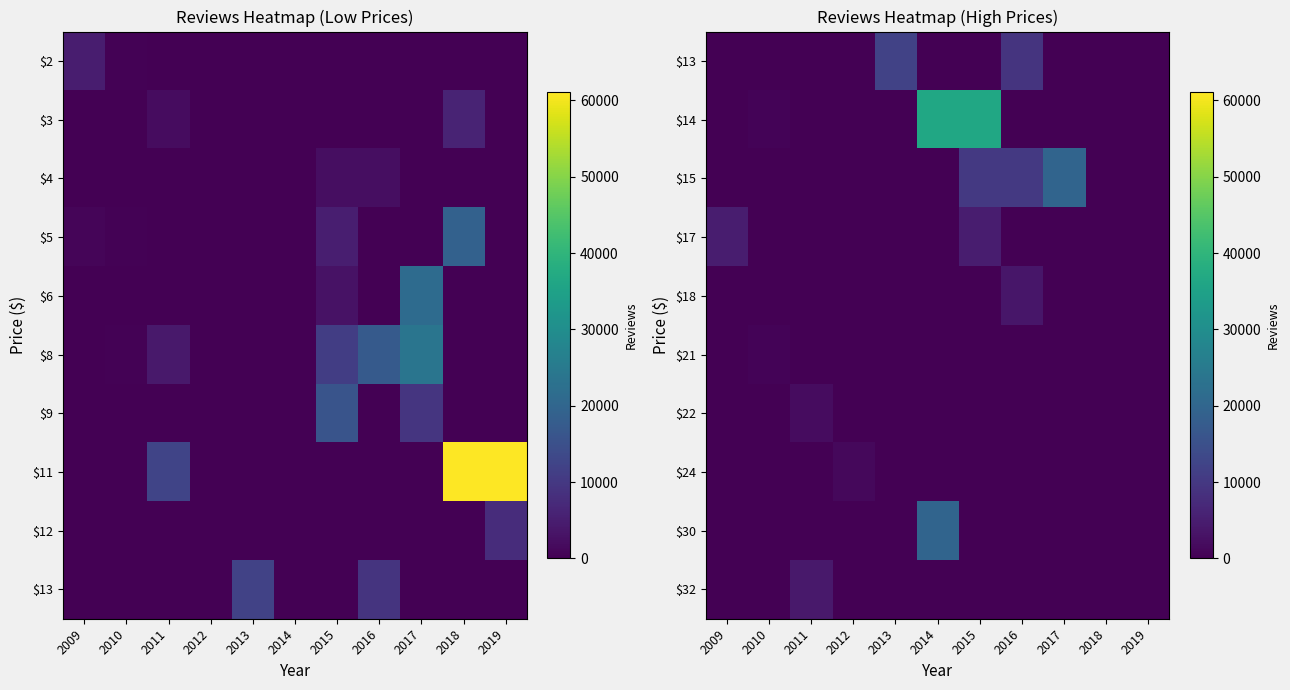

Is the value of $24 at 2017 greater than the value of $18 at 2018?

No